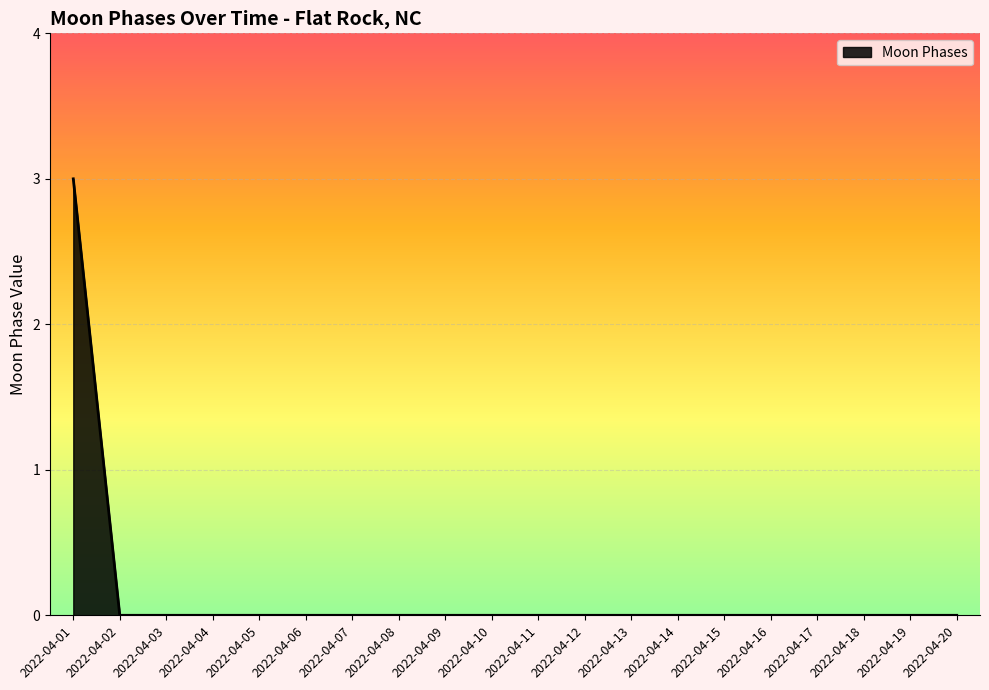

Is it true that the value at 2022-04-01 is 5?

False